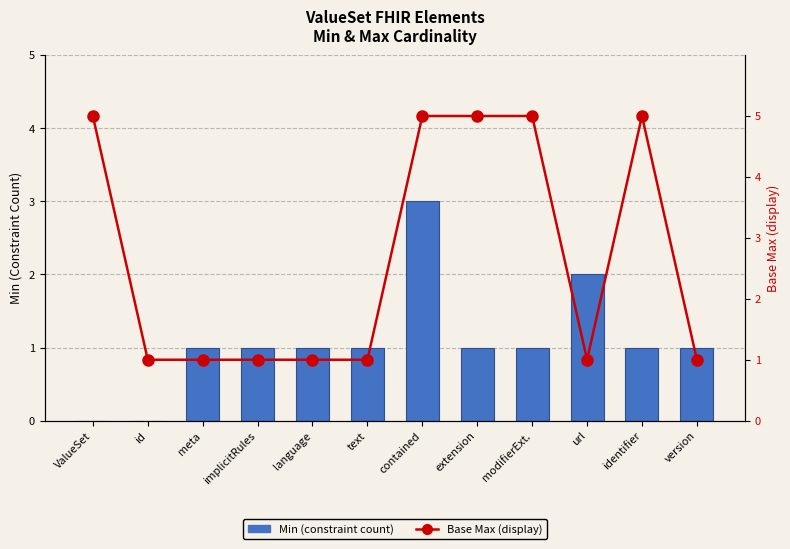

What is the value of the Base Min (Max cardinality display) bar at the 9th from the left?

5